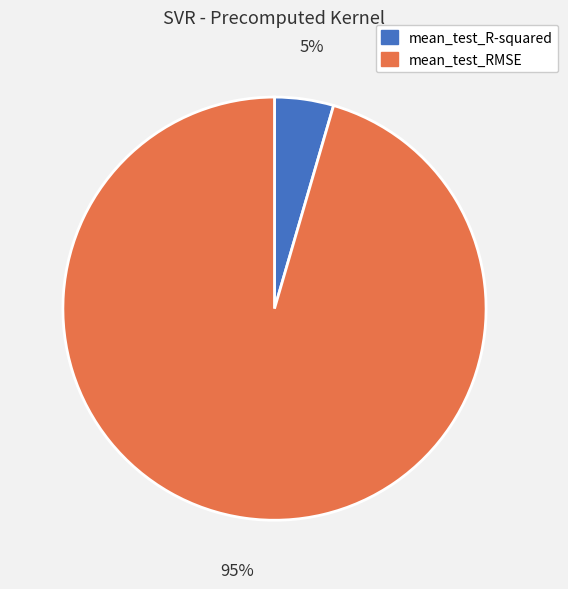

How many segments does this pie chart have?

2